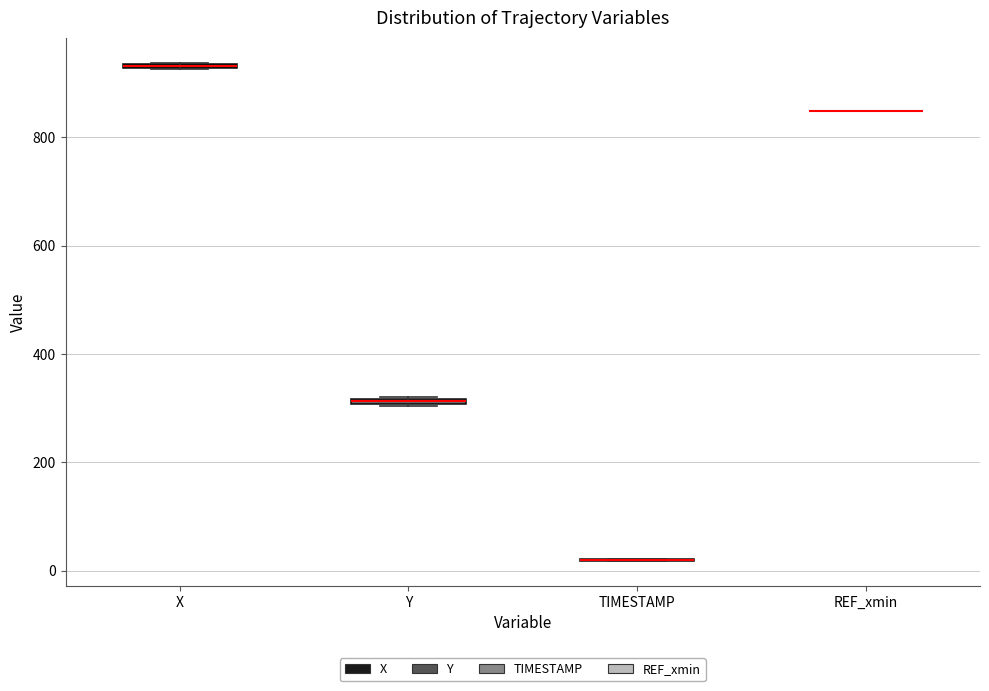

Where is the lower edge of the box for X on the y-axis? The values are not printed on the chart, so give them approximately, as read against the axis.

920